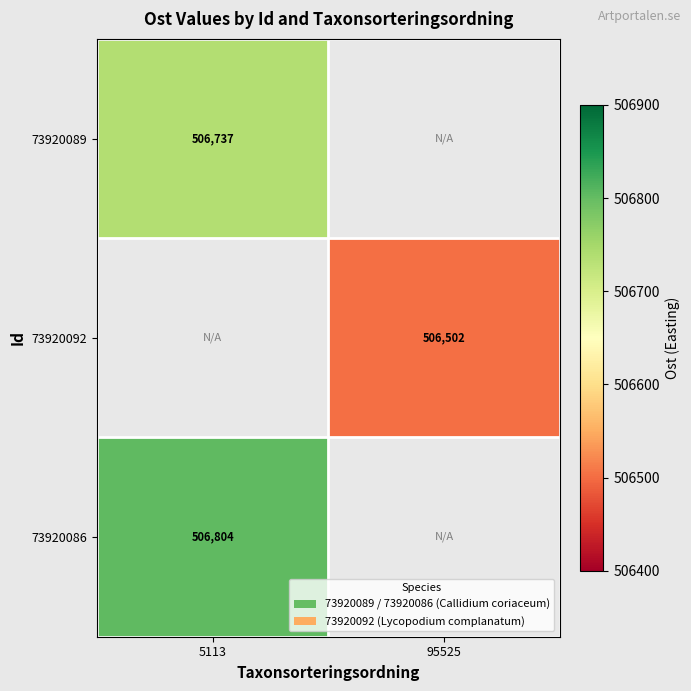

True or false: 73920086 has a value of 506804 at 5113.

True